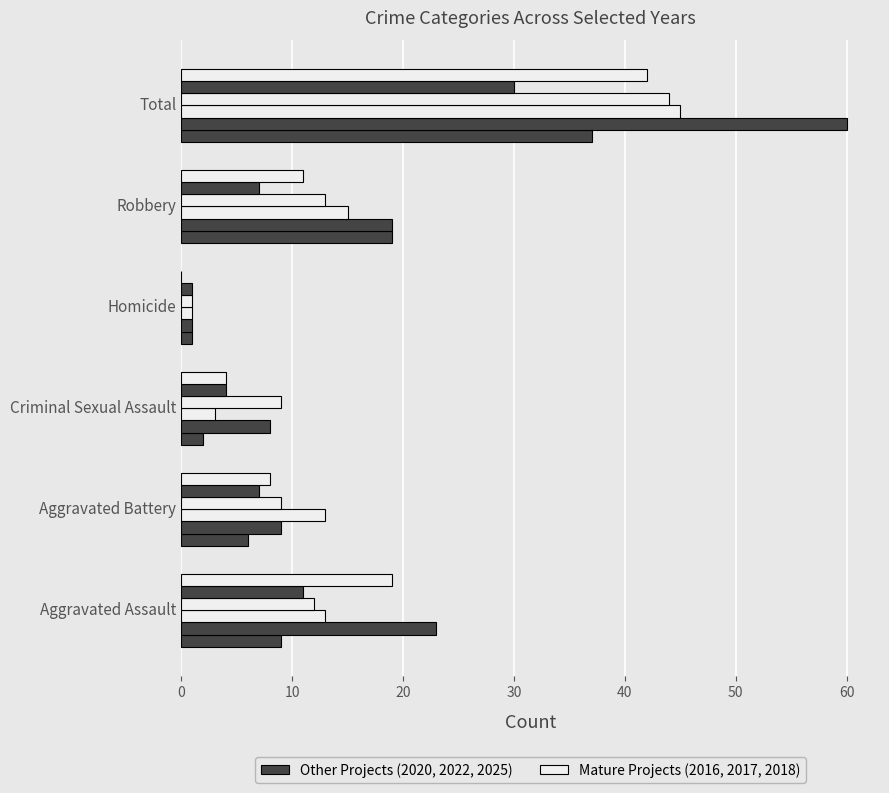

Count the number of data series in this chart.

6